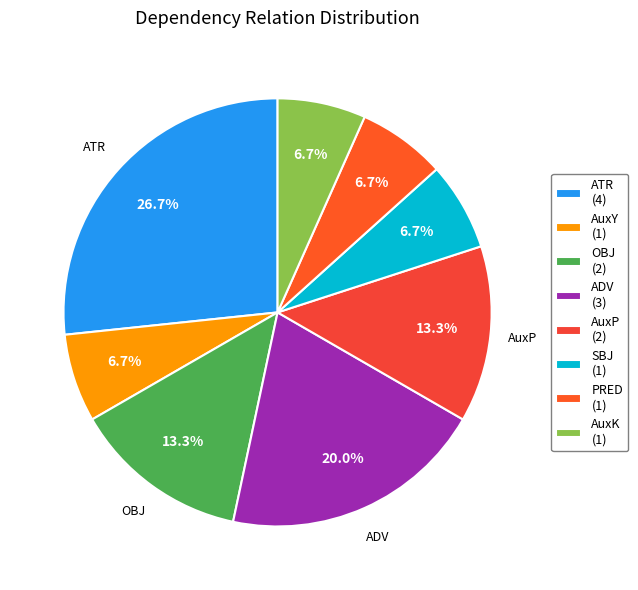

The ADV slice represents 35% of the pie. True or false?

False